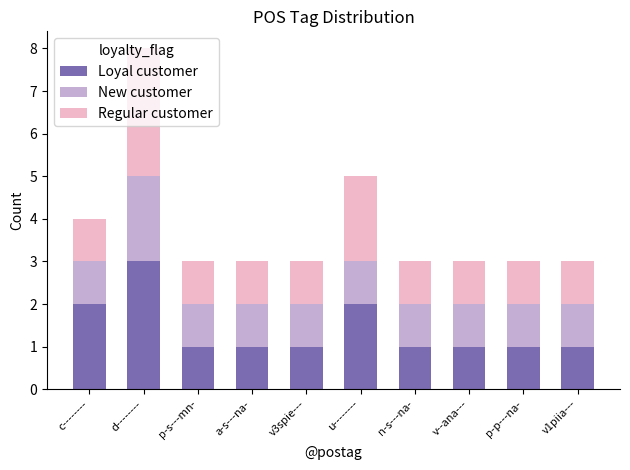

Is it true that Loyal customer equals 1 at v1piia---?

True